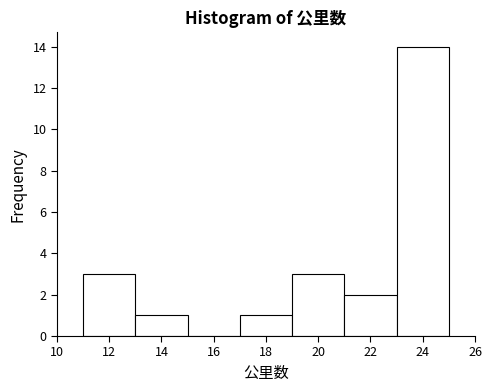

Reading left to right, list every bar in this chart as the range it spans on the x-axis followed by its height. The values are not printed on the chart, so give them approximately, as read against the axis.

11 to 13: 3
13 to 15: 1
15 to 17: 0
17 to 19: 1
19 to 21: 3
21 to 23: 2
23 to 25: 14